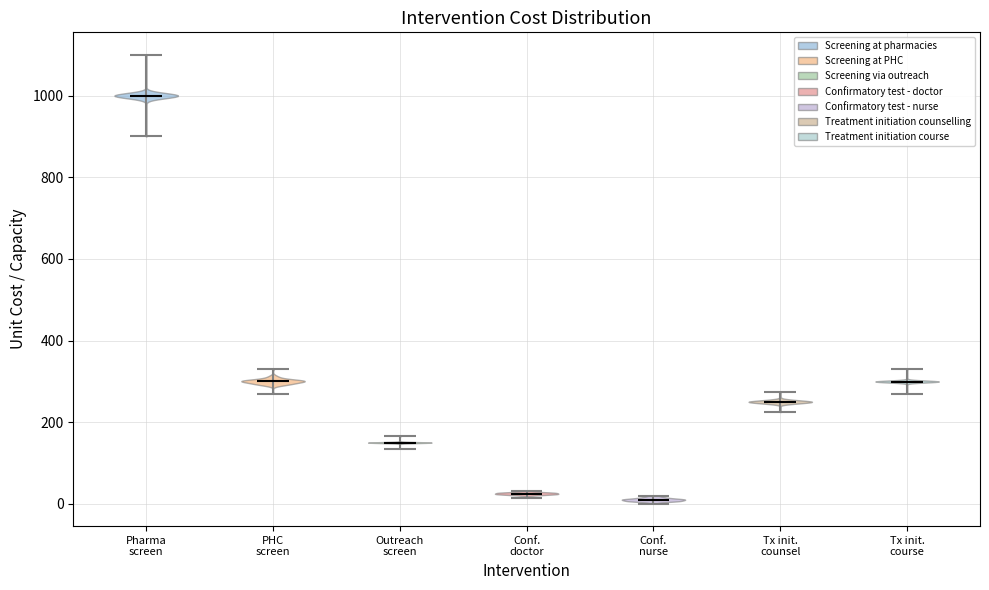

Where does the median line of the violin for Tx init. counsel sit on the y-axis? The values are not printed on the chart, so give them approximately, as read against the axis.

240